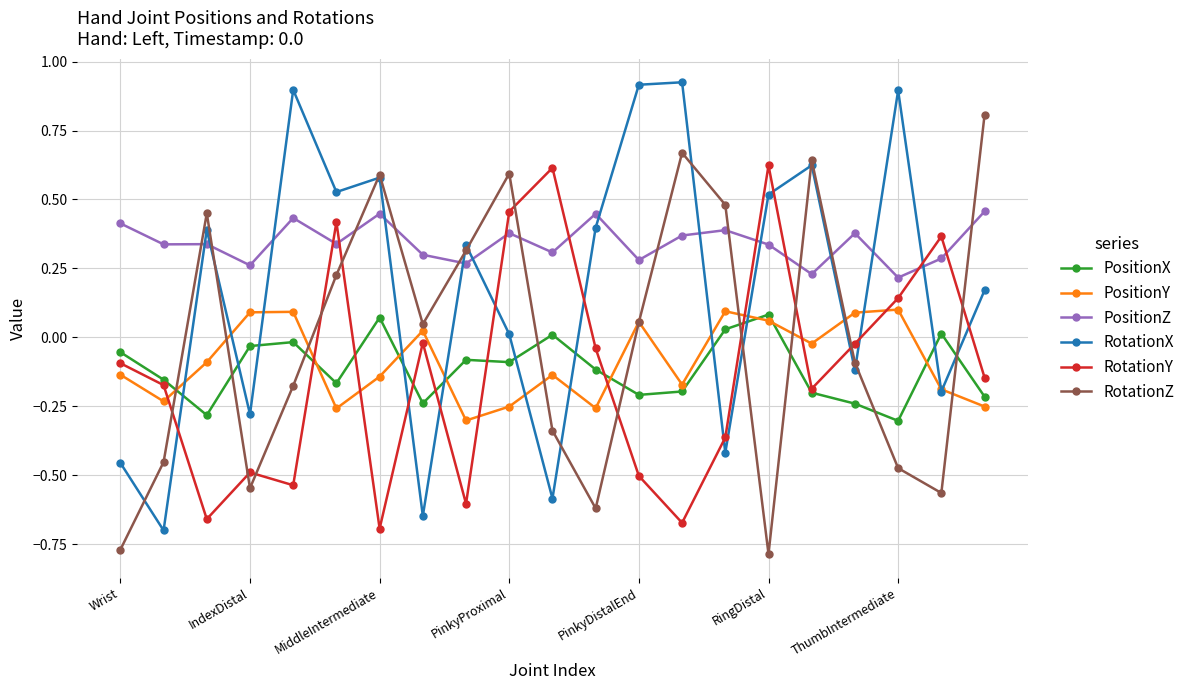

Which series has the largest total across all categories?

PositionZ